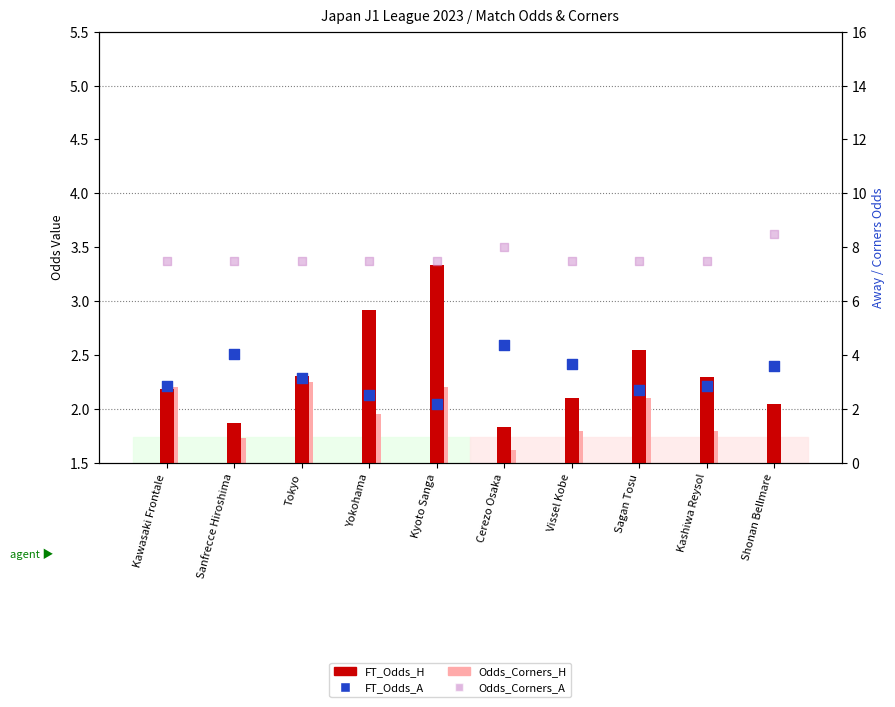

Which series has the largest total across all categories?

Odds_Corners_A